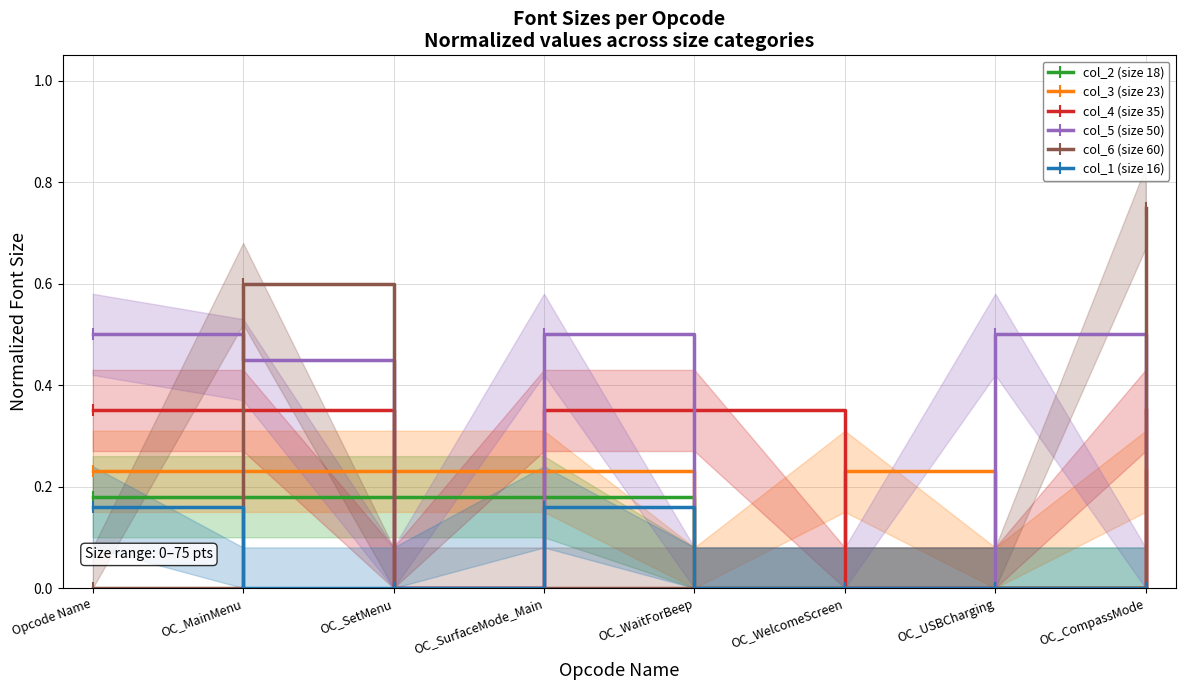

At OC_MainMenu, list the series in order from smallest to largest.

col_1 (size 16), col_2 (size 18), col_3 (size 23), col_4 (size 35), col_5 (size 50), col_6 (size 60)